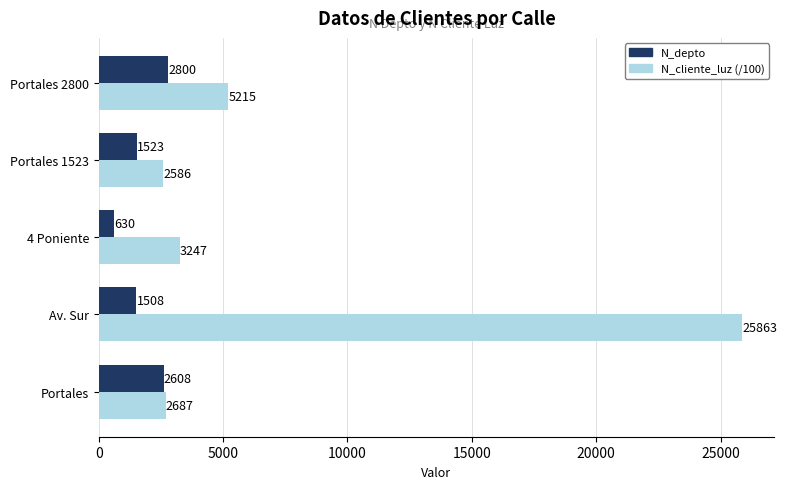

Rank the series by their maximum value, from highest to lowest.

N_cliente_luz (/100), N_depto